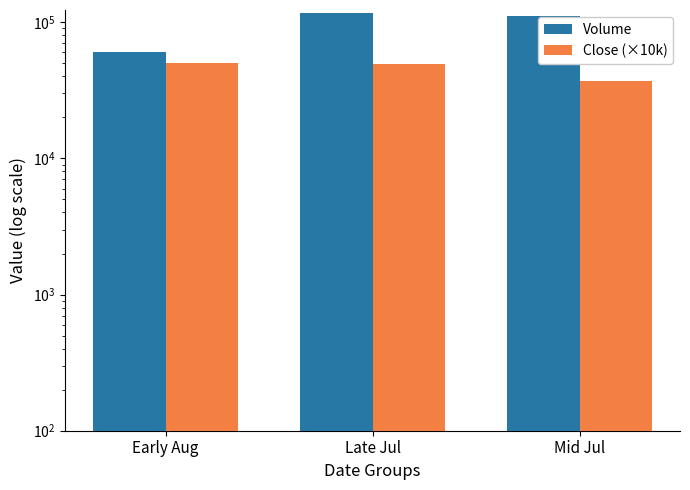

Which category has the lowest value across all series?

Mid Jul